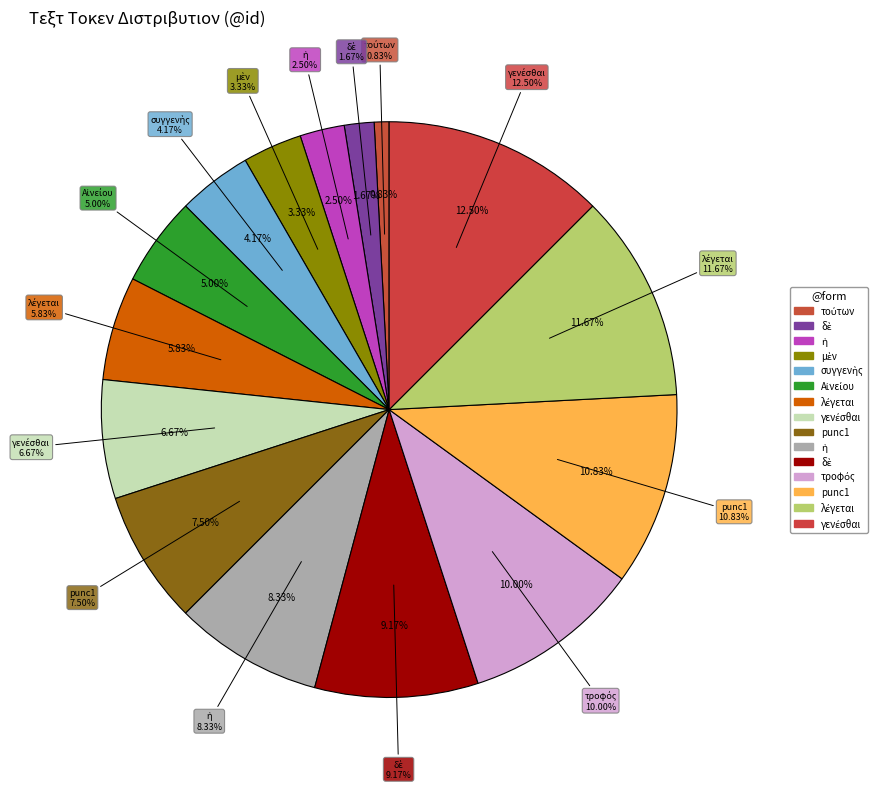

Rank the categories by value from highest to lowest.

γενέσθαι, λέγεται, punc1, τροφός, δὲ, ἡ, punc1, γενέσθαι, λέγεται, Αἰνείου, συγγενὴς, μὲν, ἡ, δὲ, τούτων